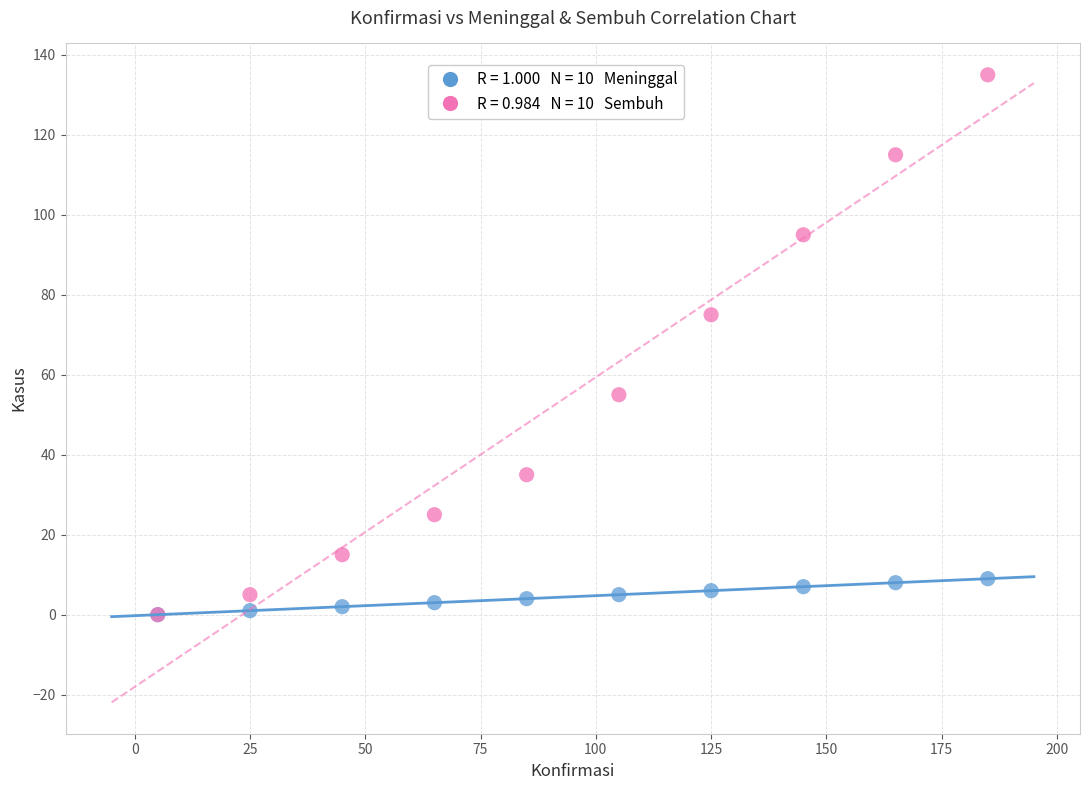

Across all series, what Y value is closest to 67?

75